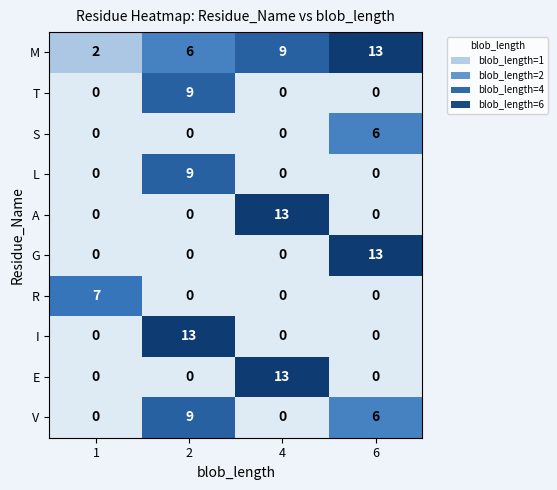

Count the E values in the range 0 to 13.

4